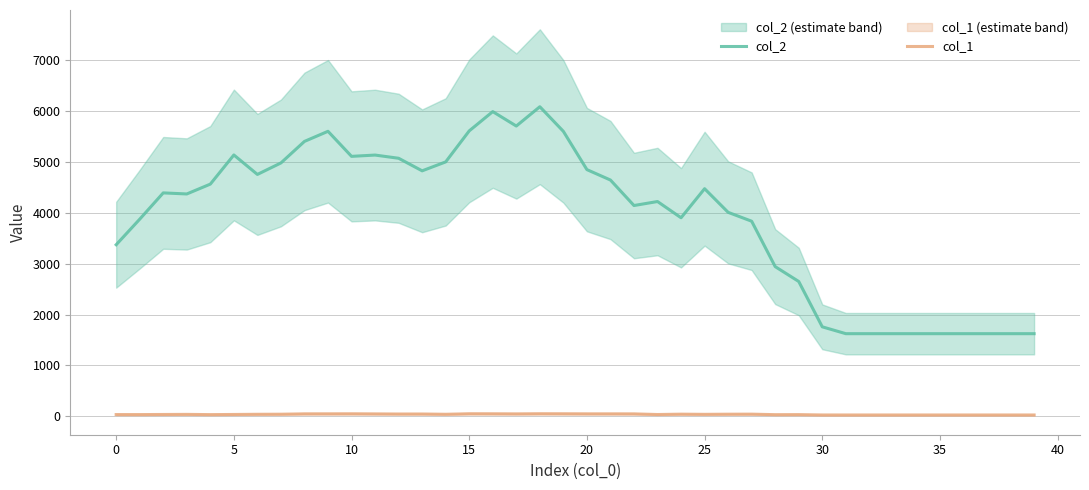

How many interior local valleys does the col_1 series have?

8